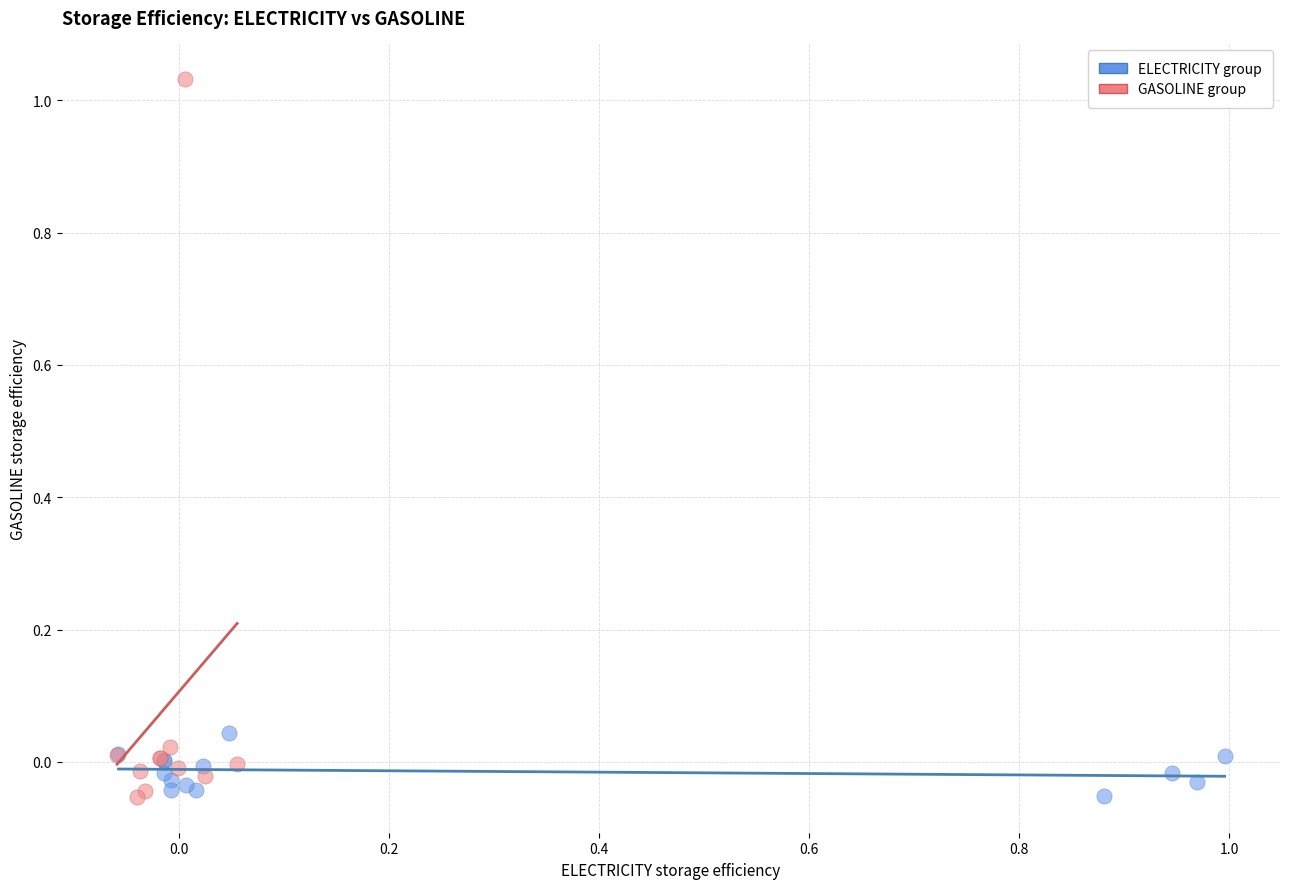

Which series reaches the maximum Y coordinate?

GASOLINE group